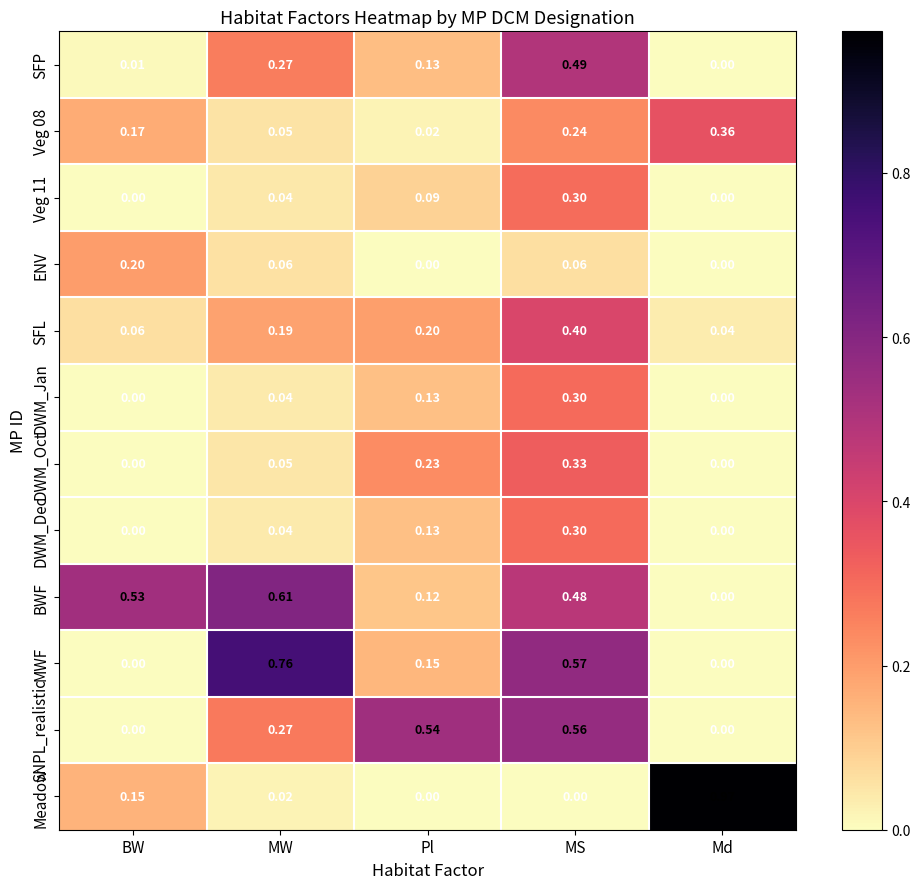

Rank the categories by BWF value from highest to lowest.

MW, BW, MS, Pl, Md